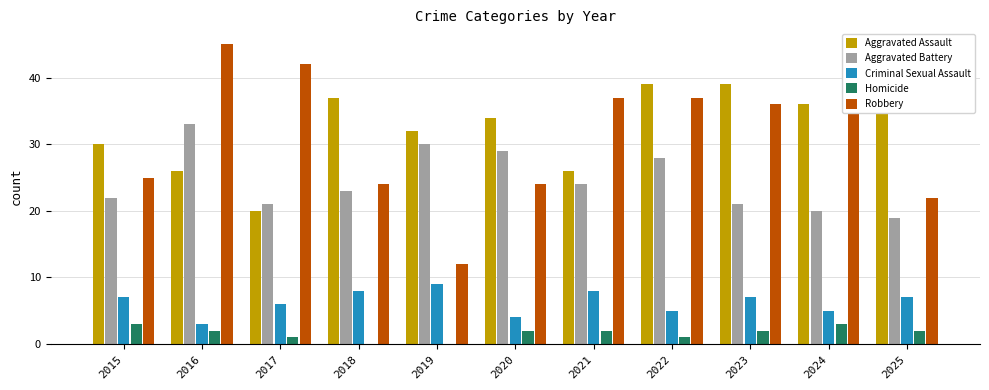

What are all the series names shown in the legend?

Aggravated Assault, Aggravated Battery, Criminal Sexual Assault, Homicide, Robbery